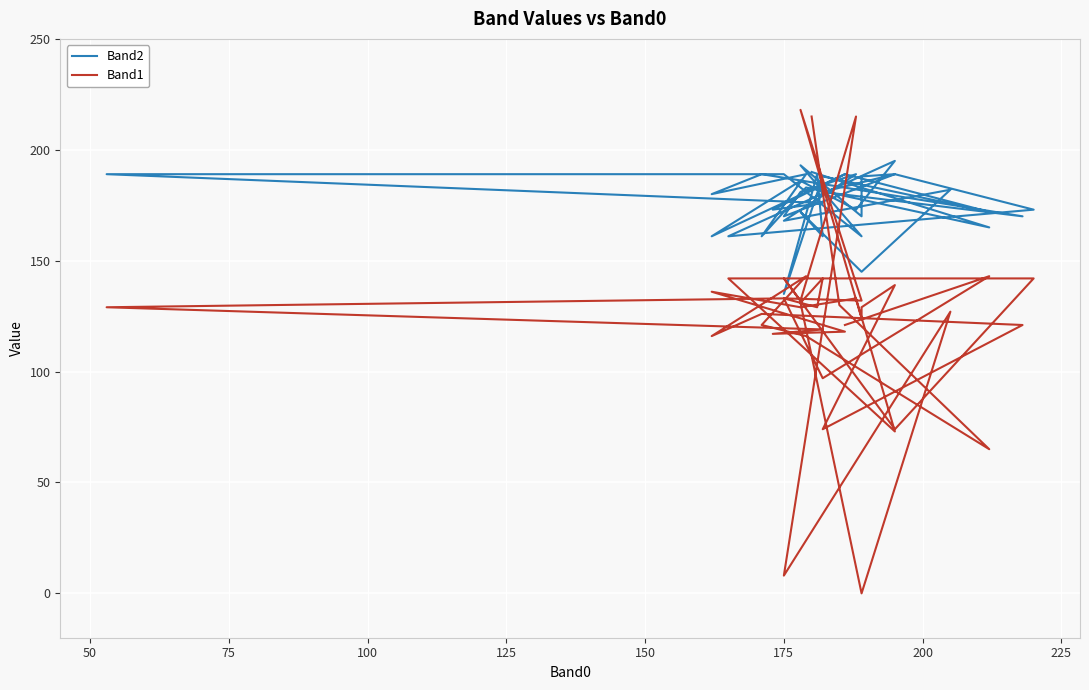

Rank the series at 175 from lowest to highest value.

Band1, Band2